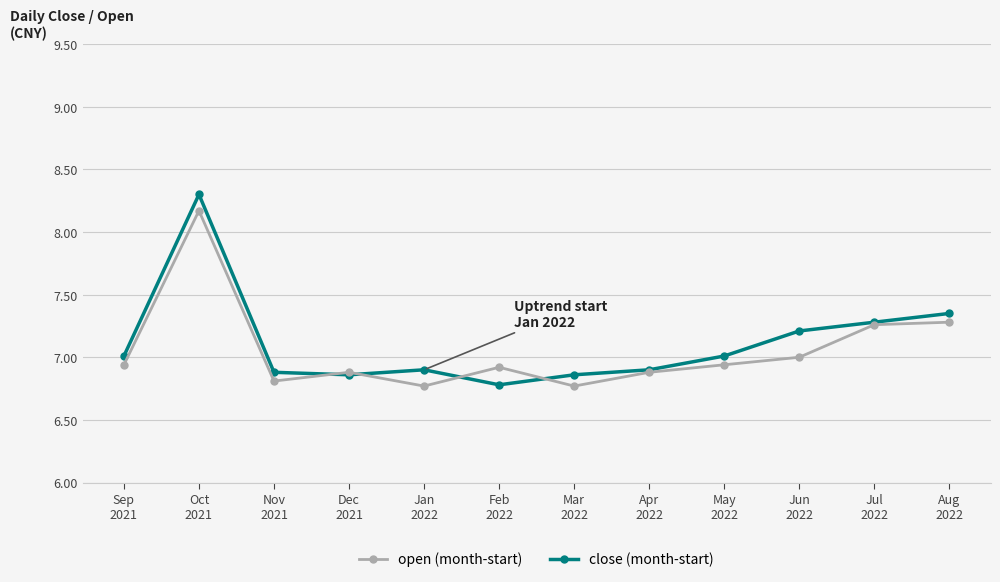

List the series in order of their overall mean, highest first.

close (month-start), open (month-start)